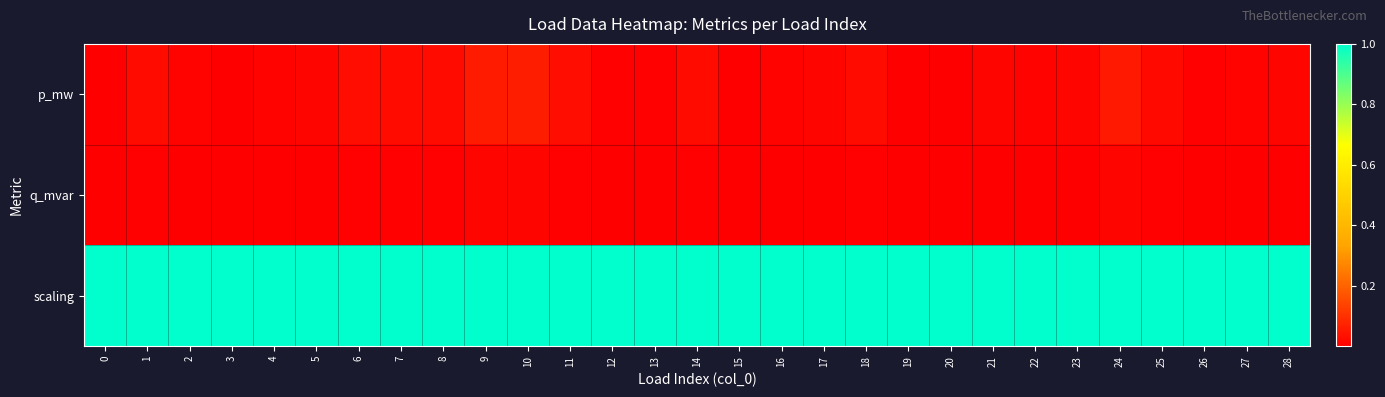

Between 12 and 22, which is larger?

22